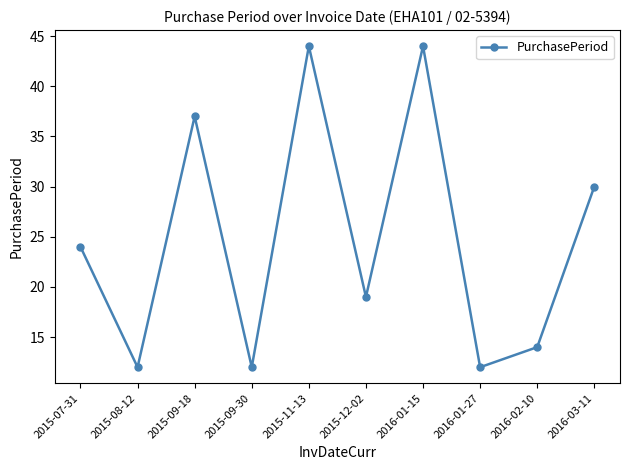

What is the greatest value displayed?

44